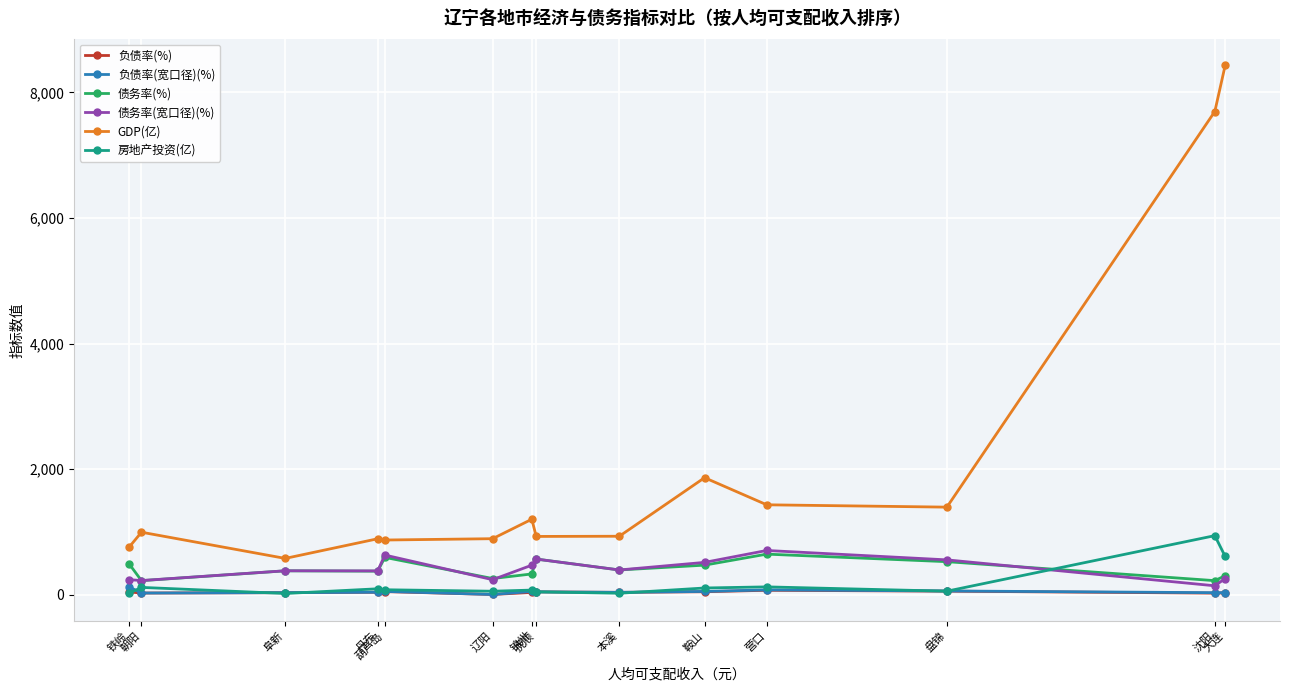

In 房地产投资(亿), how many points are lower than both neighbors (excluding endpoints)?

4